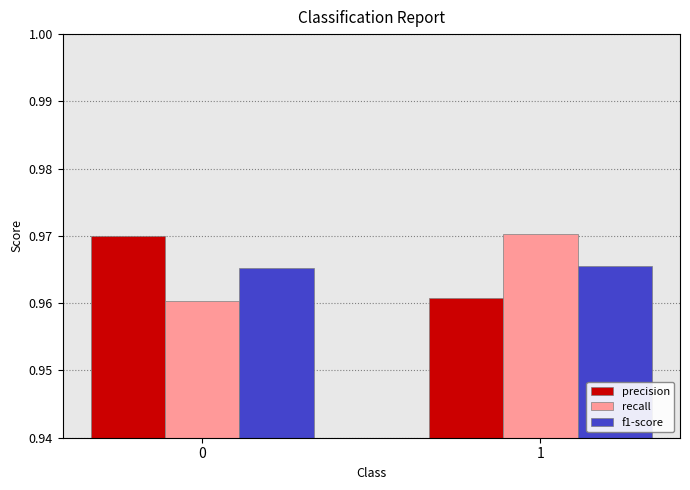

What is the sum of all recall values?

1.9